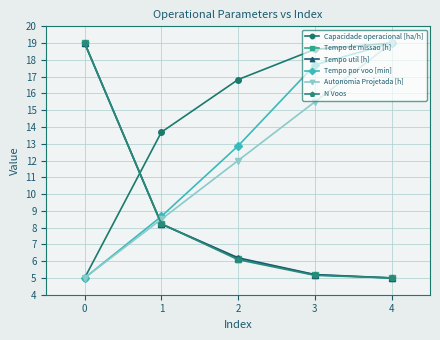

True or false: Capacidade operacional [ha/h] and N Voos intersect in this chart.

True